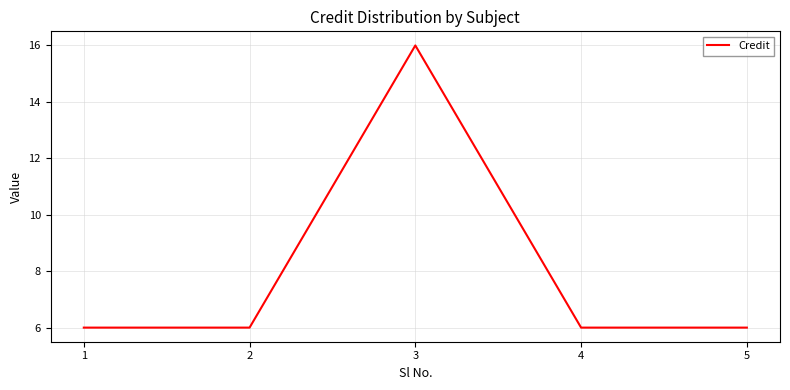

What is the greatest value displayed?

16